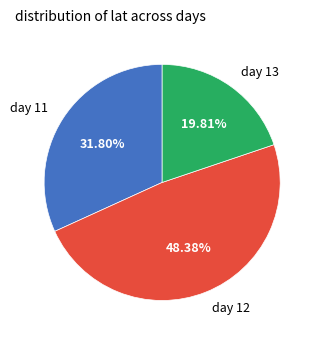

Does any single category account for the majority?

No